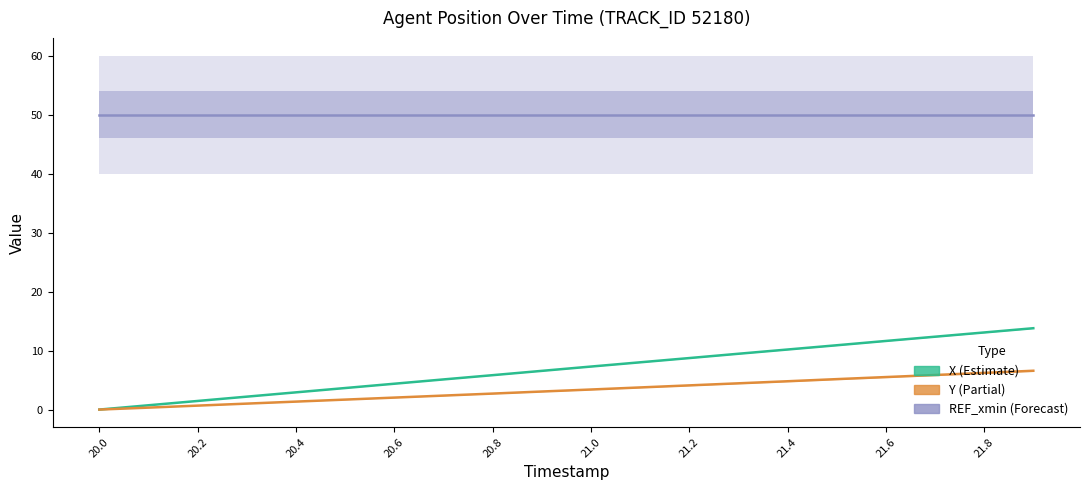

Does the chart display data point markers on the line(s)?

No